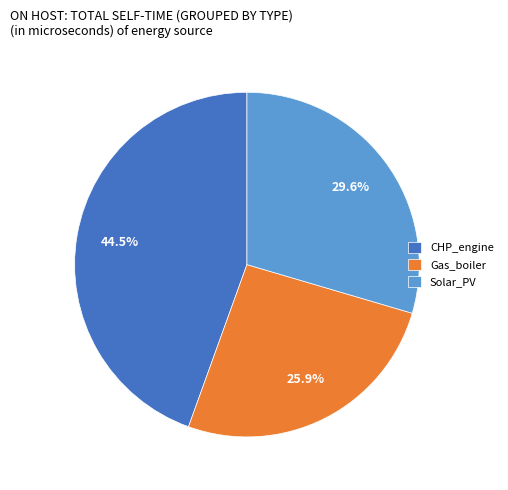

Which category has the biggest portion of the pie?

CHP_engine